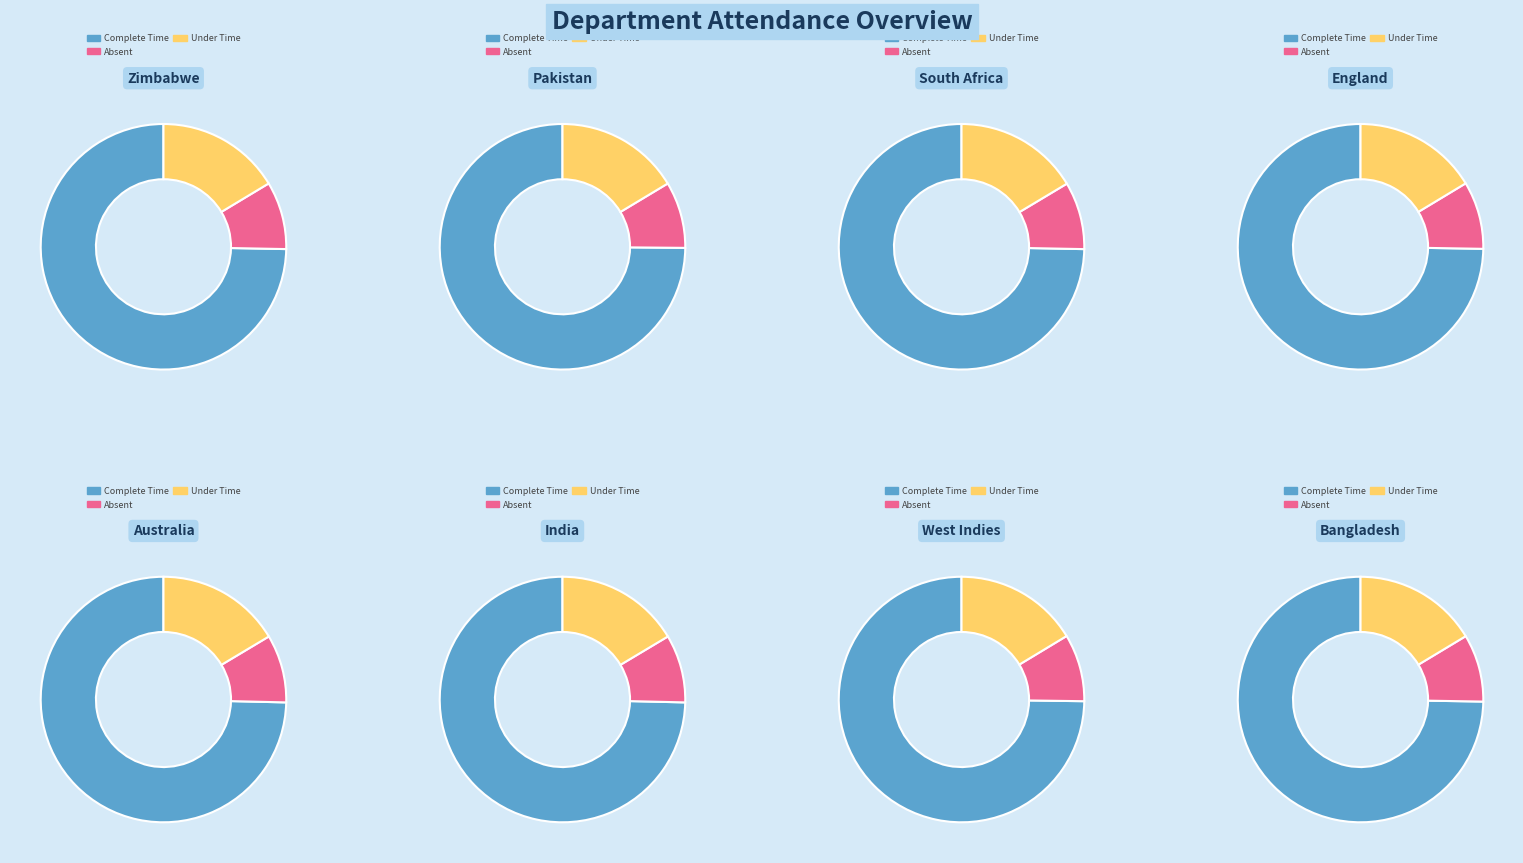

Is it true that Zimbabwe is 15% of the pie?

True